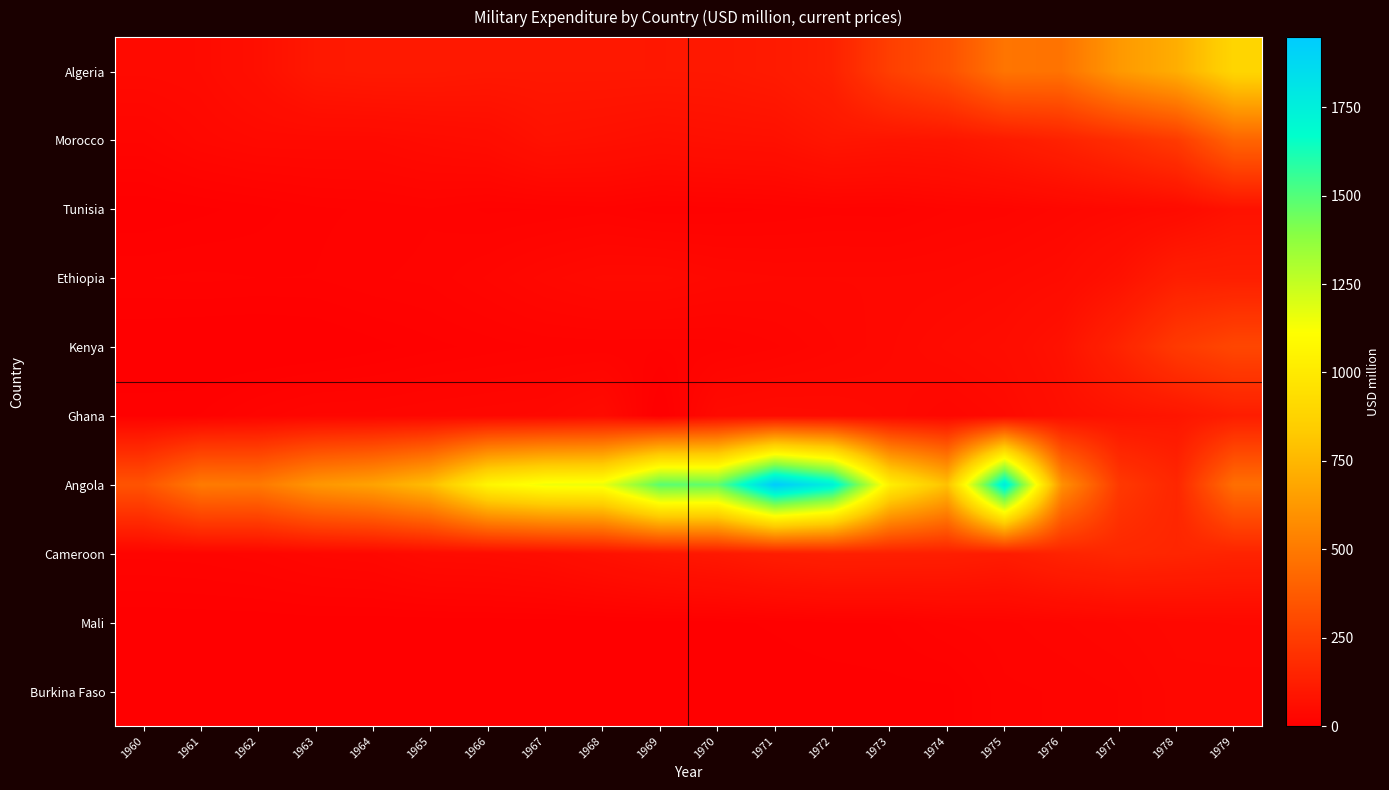

Which label corresponds to the smallest value in the chart?

1969